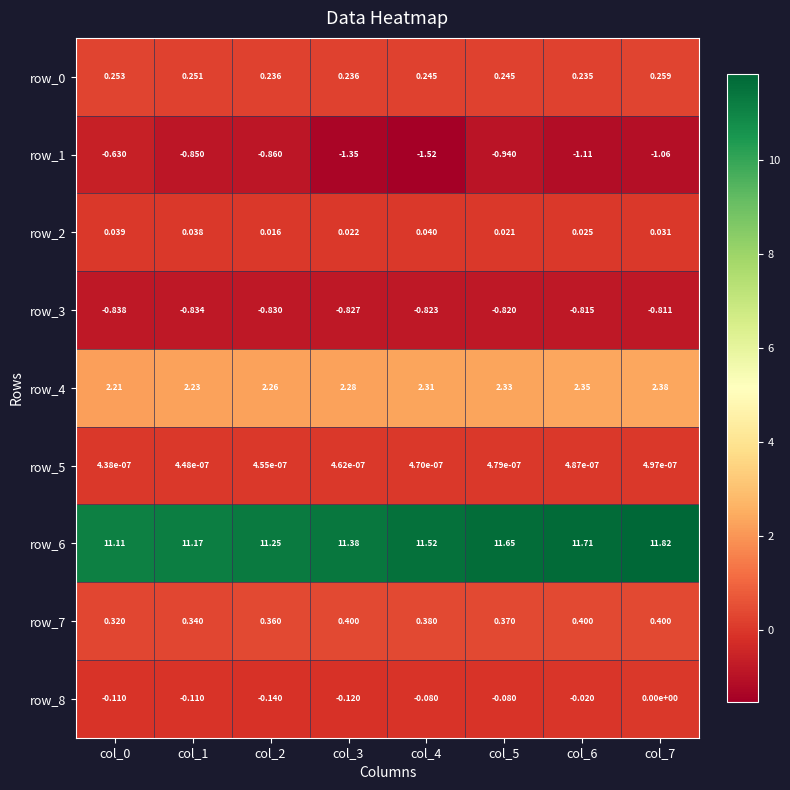

What is the minimum value shown in the chart?

-1.5